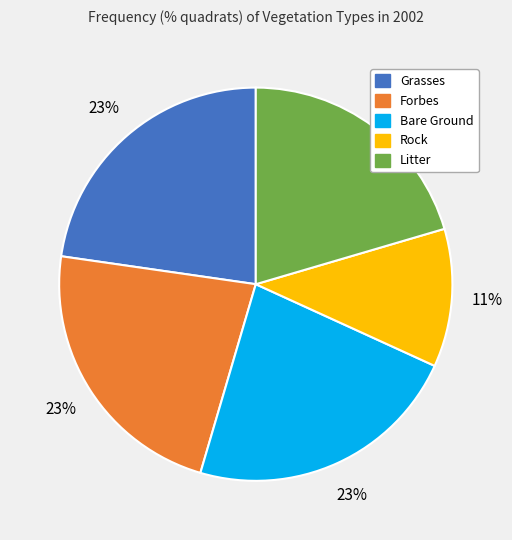

Does any single category account for the majority?

No